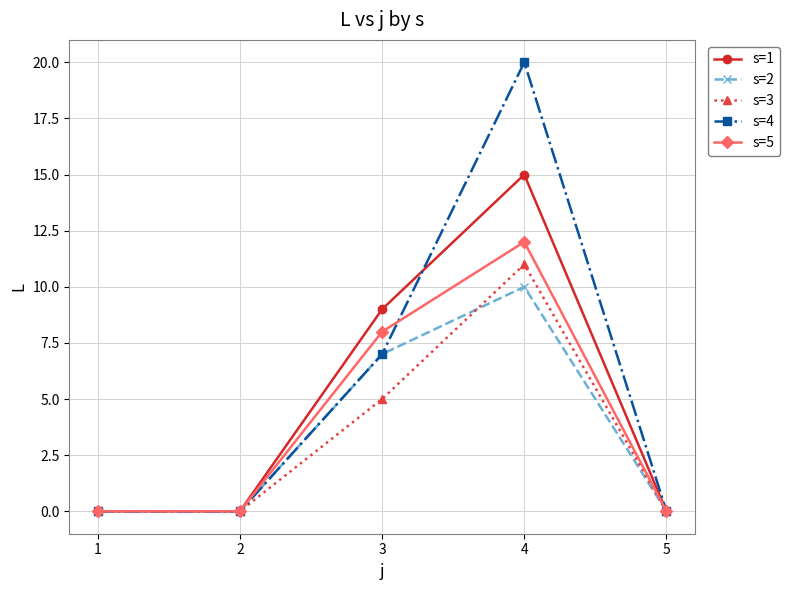

What is the total value across all series at 4?

68